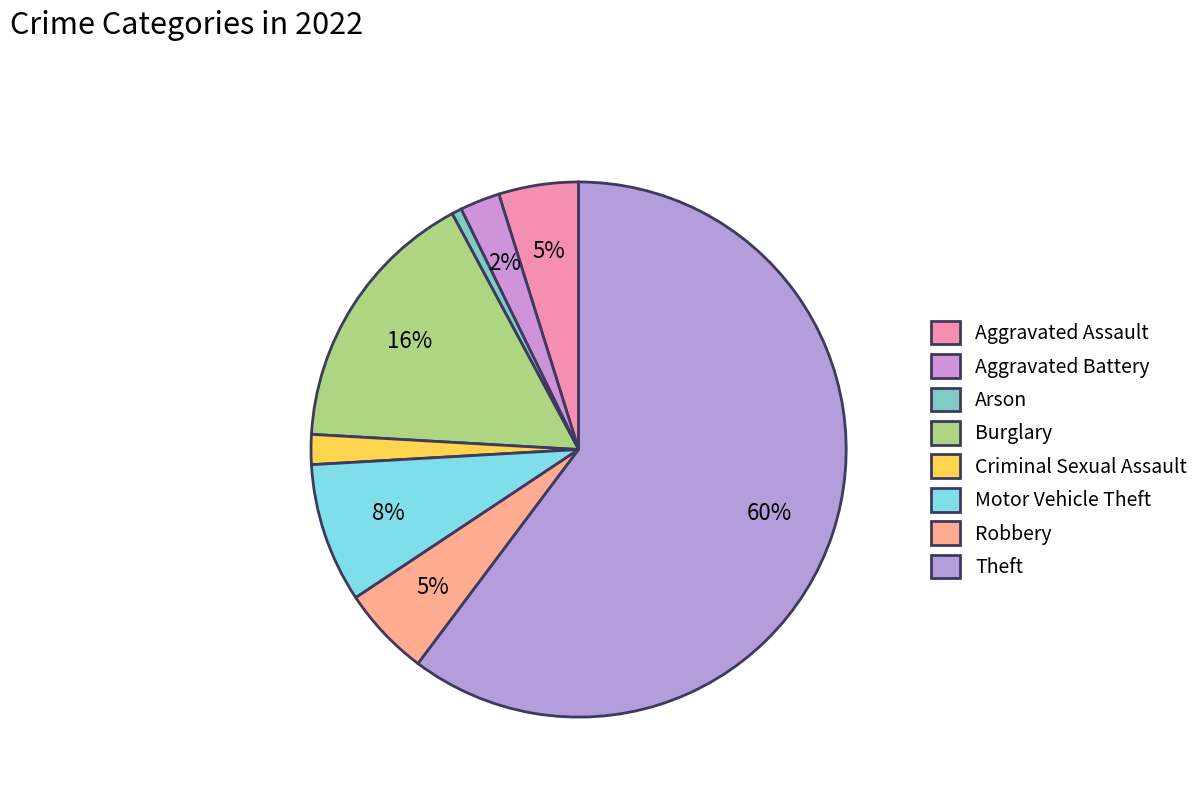

What is the smallest slice in the pie chart?

Arson